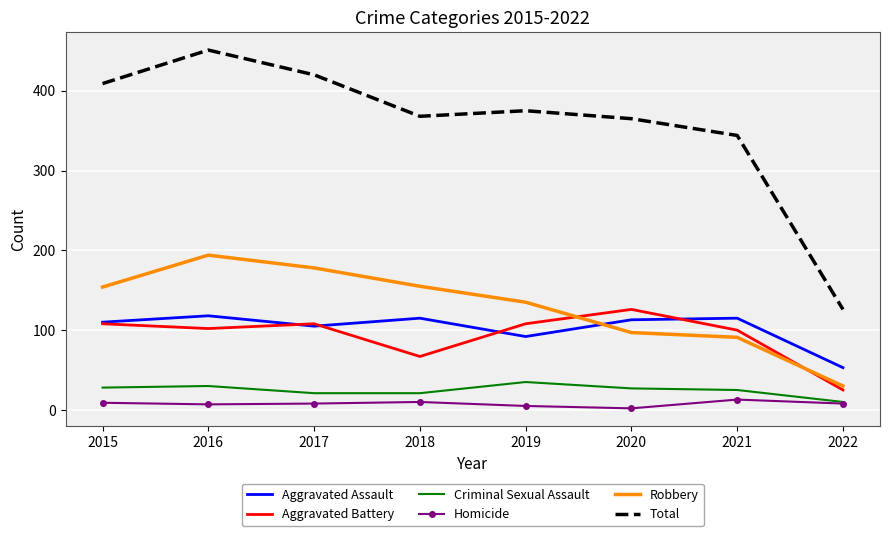

The value of Total at 2020 is 365. True or false?

True